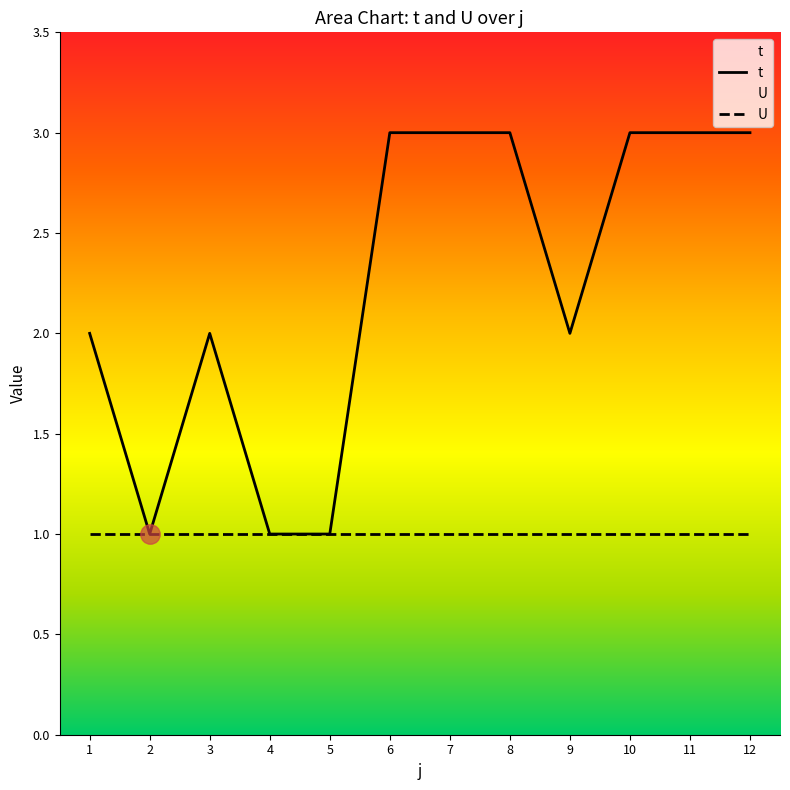

Is this an area chart (filled region under the line)?

No